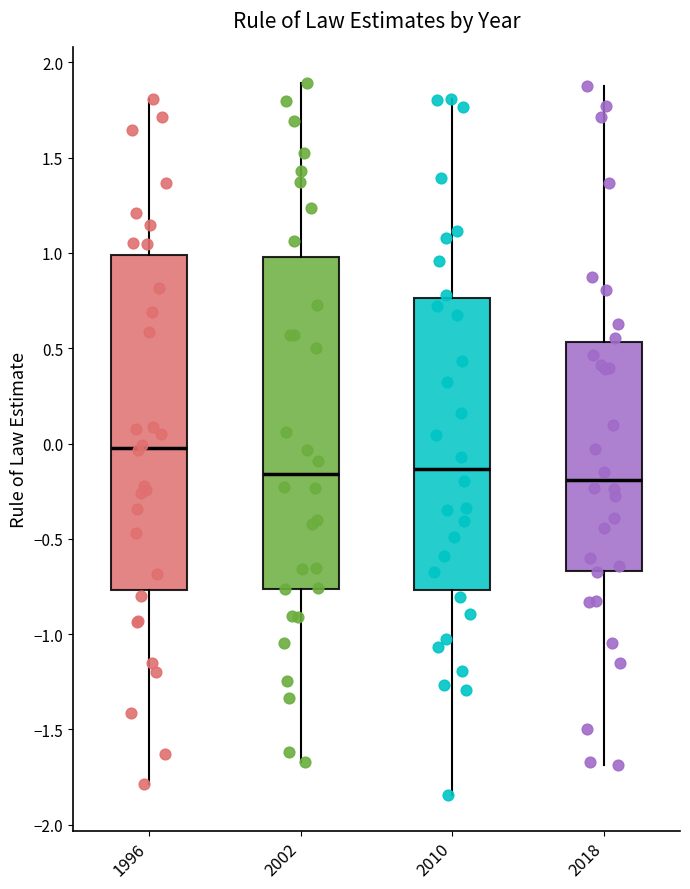

Reading left to right, transcribe this box plot: for each box, give where its median line is, the range the box spans, and where its two whiskers end, as read against the y-axis. The values are not printed on the chart, so give them approximately, as read against the axis.

1996: median 0.00, box -0.75 to 1.00, whiskers -1.80 to 1.80
2002: median -0.15, box -0.75 to 1.00, whiskers -1.65 to 1.90
2010: median -0.15, box -0.75 to 0.75, whiskers -1.85 to 1.80
2018: median -0.20, box -0.65 to 0.55, whiskers -1.70 to 1.90